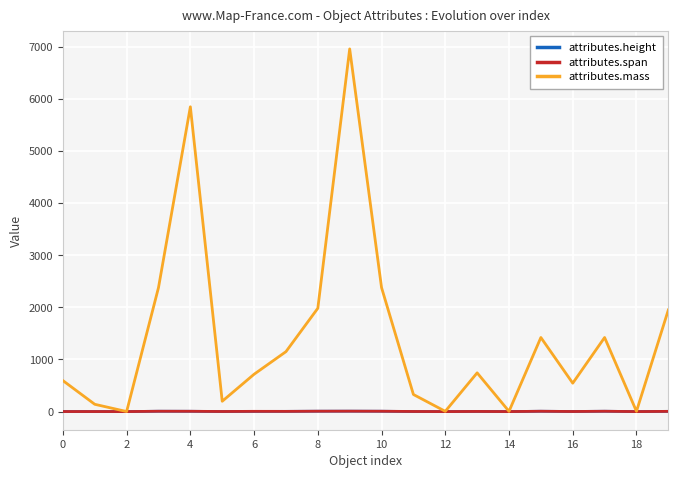

What is the maximum value for attributes.mass?

6957.4